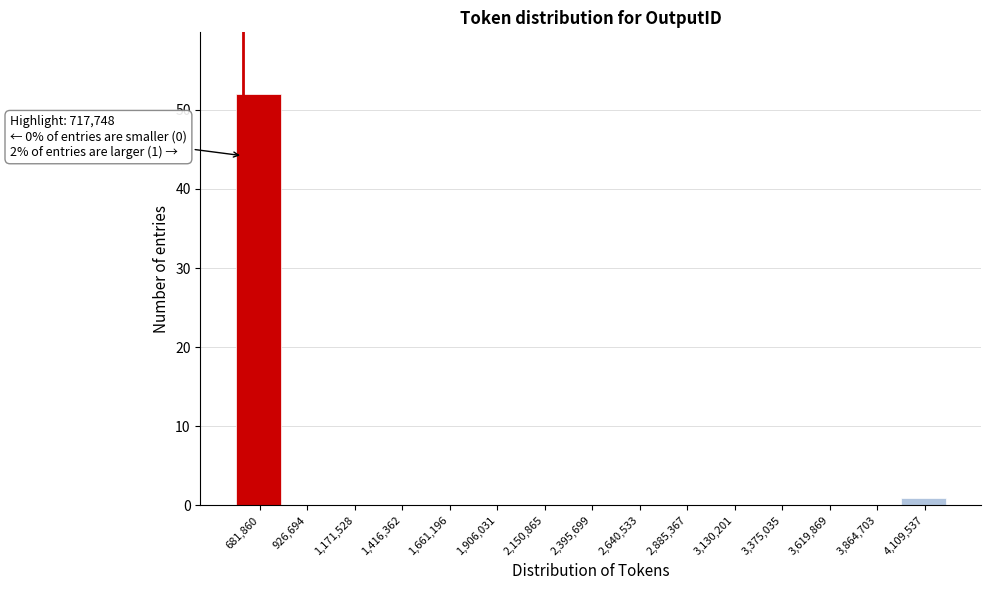

Reading left to right, what are all the values shown in this chart?

681,860=52	926,694=0	1,171,528=0	1,416,362=0	1,661,196=0	1,906,031=0	2,150,865=0	2,395,699=0	2,640,533=0	2,885,367=0	3,130,201=0	3,375,035=0	3,619,869=0	3,864,703=0	4,109,537=1